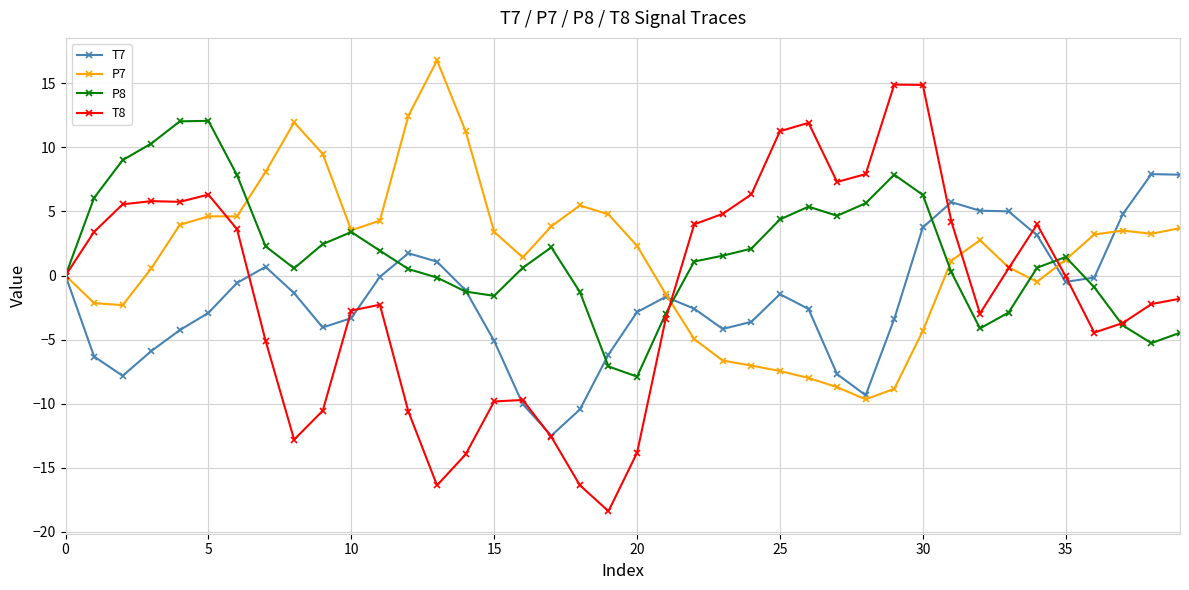

What is the maximum value shown in the chart?

16.8